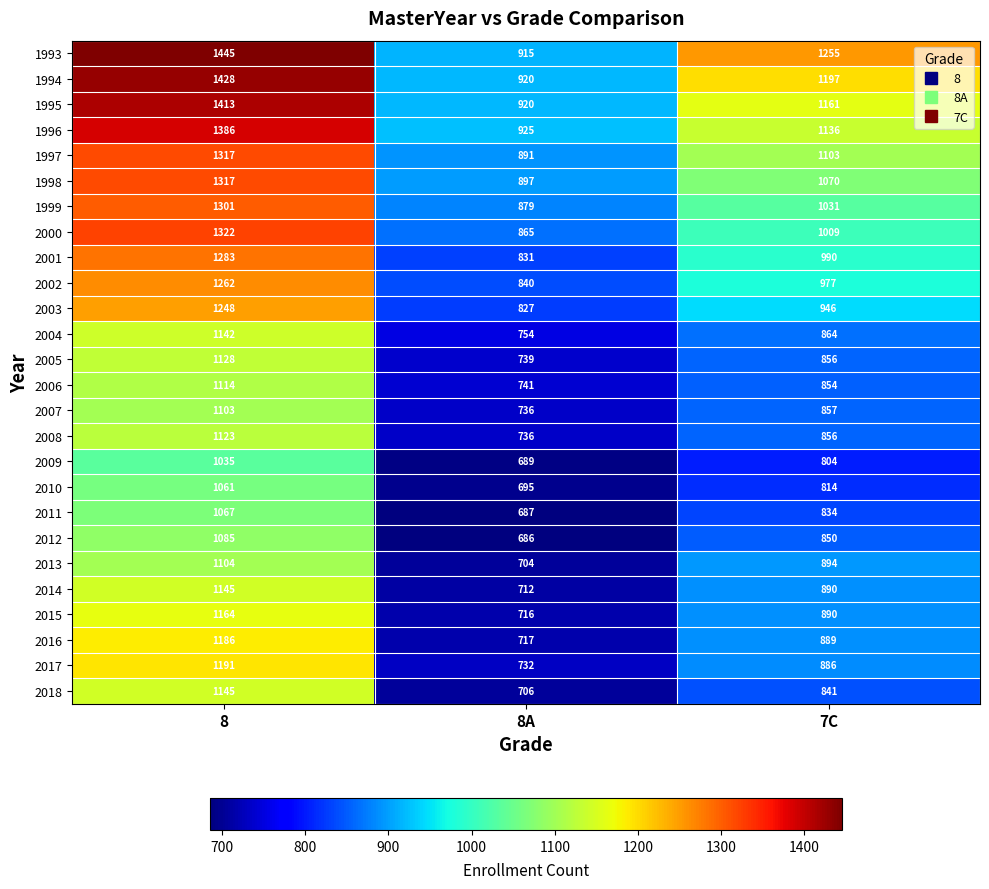

At which label does 2004 first exceed 864?

8